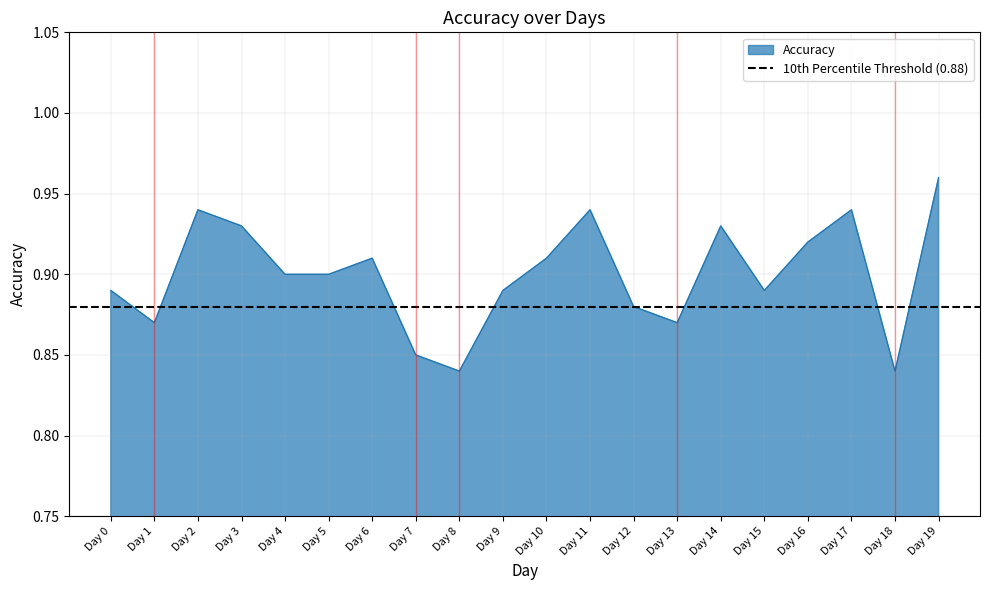

True or false: the data has more than 0 interior local peaks.

True